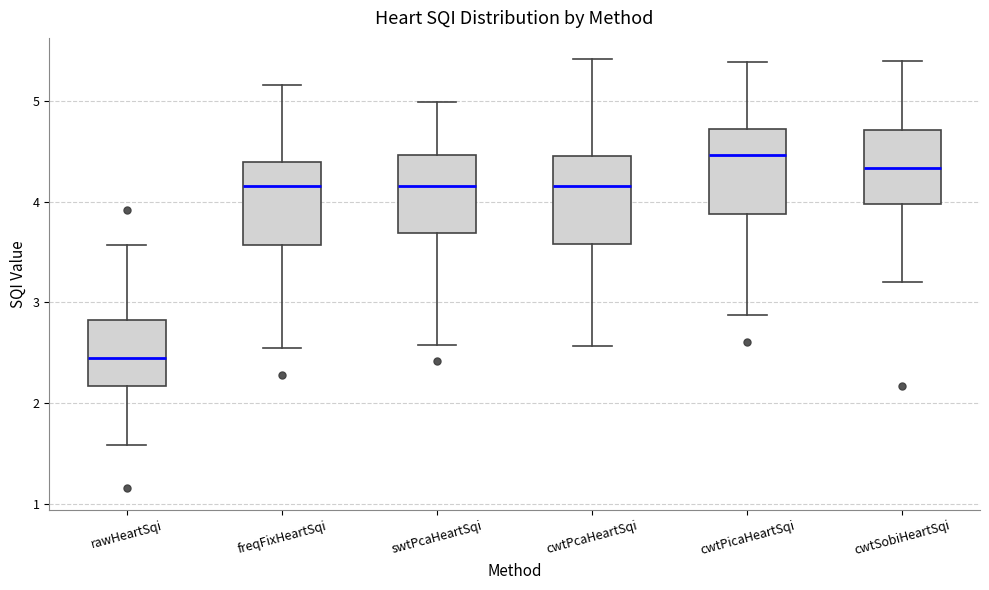

Reading left to right, transcribe this box plot: for each box, give where its median line is, the range the box spans, and where its two whiskers end, as read against the y-axis. The values are not printed on the chart, so give them approximately, as read against the axis.

rawHeartSqi: median 2.4, box 2.2 to 2.8, whiskers 1.6 to 3.6
freqFixHeartSqi: median 4.2, box 3.6 to 4.4, whiskers 2.5 to 5.2
swtPcaHeartSqi: median 4.2, box 3.7 to 4.5, whiskers 2.6 to 5.0
cwtPcaHeartSqi: median 4.2, box 3.6 to 4.5, whiskers 2.6 to 5.4
cwtPicaHeartSqi: median 4.5, box 3.9 to 4.7, whiskers 2.9 to 5.4
cwtSobiHeartSqi: median 4.3, box 4.0 to 4.7, whiskers 3.2 to 5.4